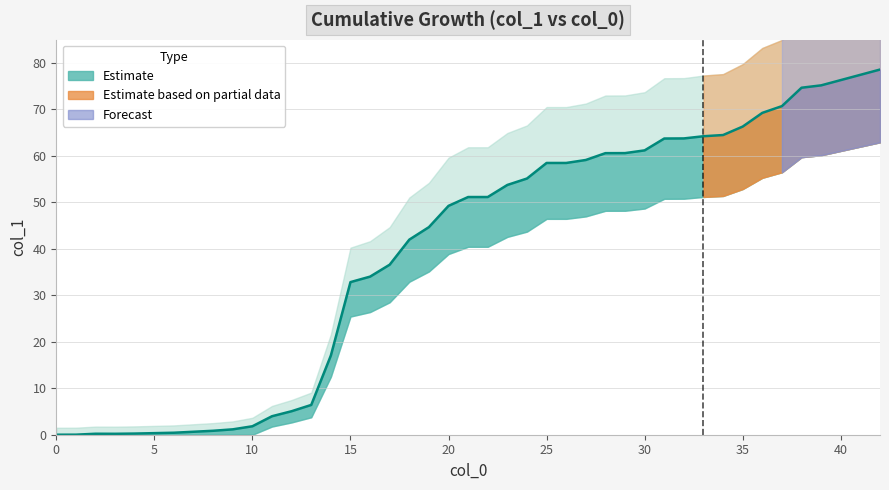

What is the average value?

38.4